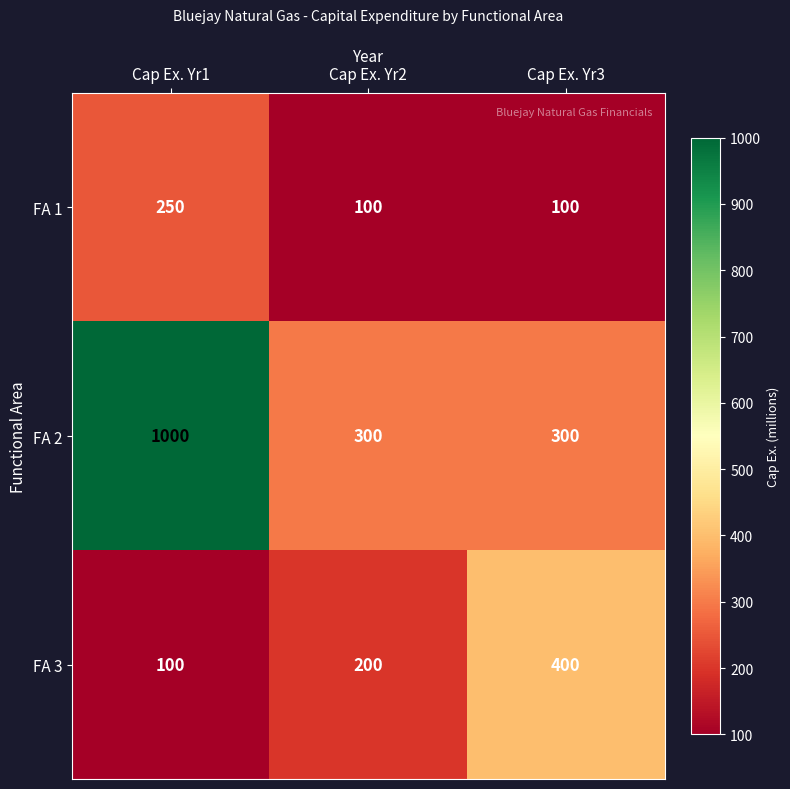

What value does the FA 2 series have at Cap Ex. Yr3, to the nearest 100?

300